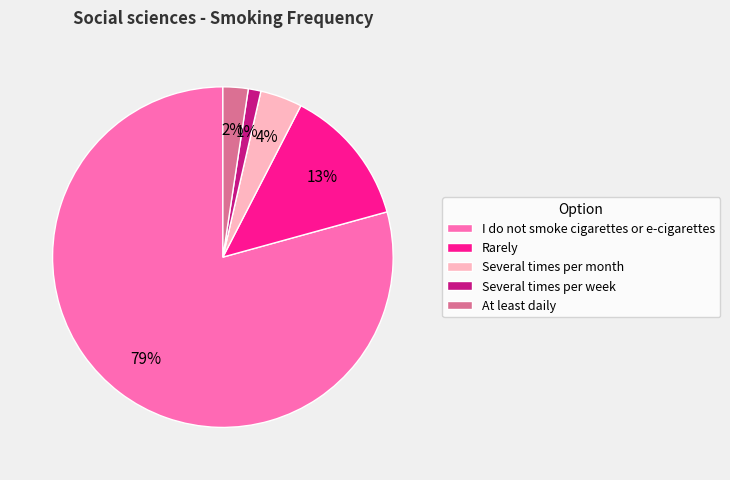

Is it true that Several times per week is 1% of the pie?

True